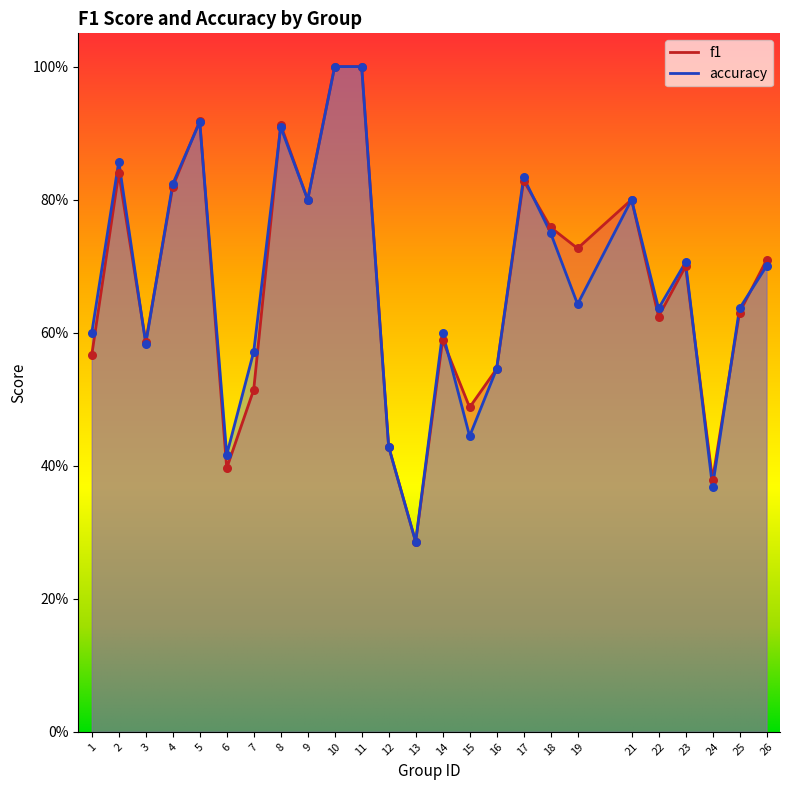

Which series has the widest spread of Y values?

f1